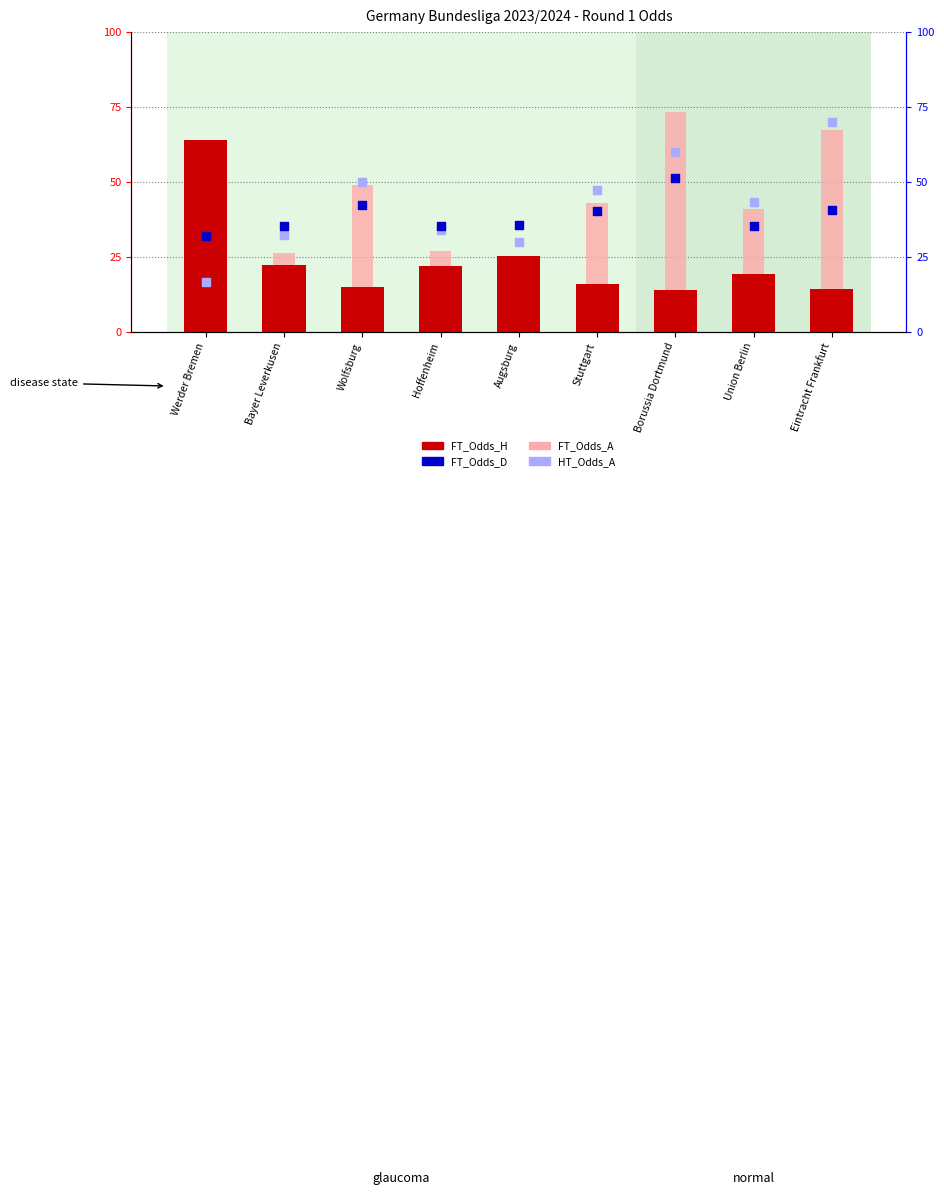

At how many categories does at least one series exceed 4?

6